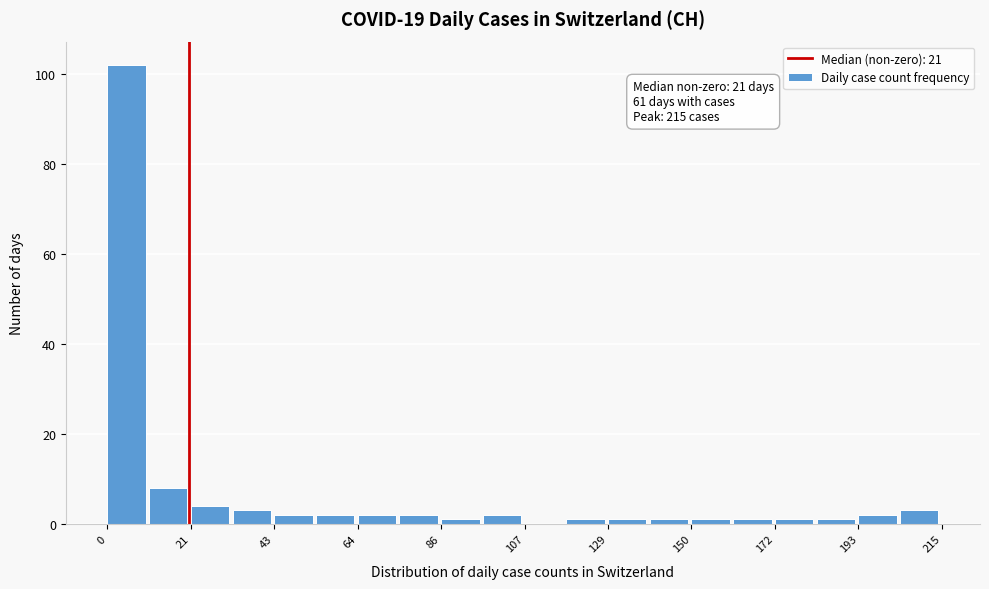

Around what value on the x-axis is the tallest bar? Give the approximate position of its centre, as read against the axis.

5